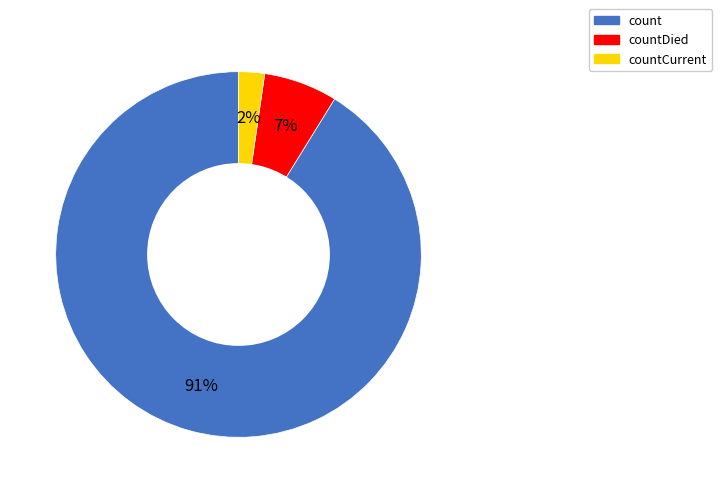

Which slice is the smallest?

countCurrent